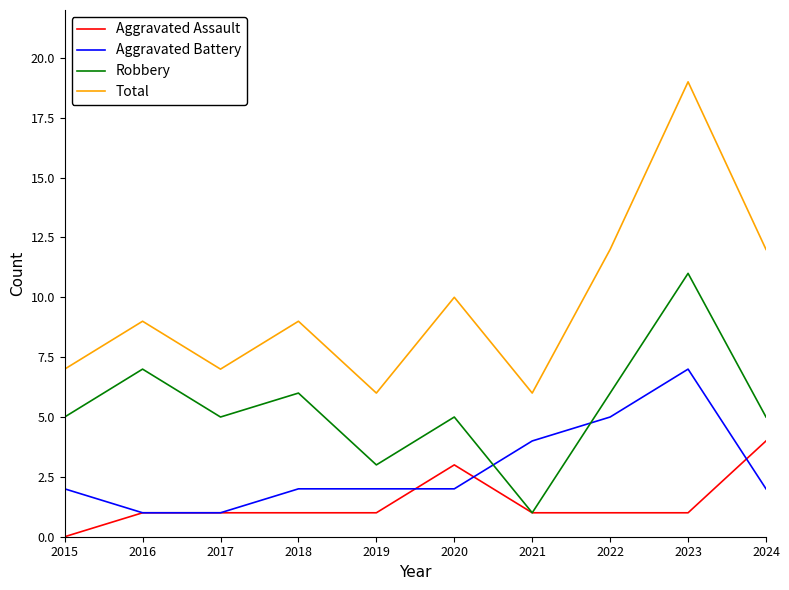

How many lines are shown in the chart?

4